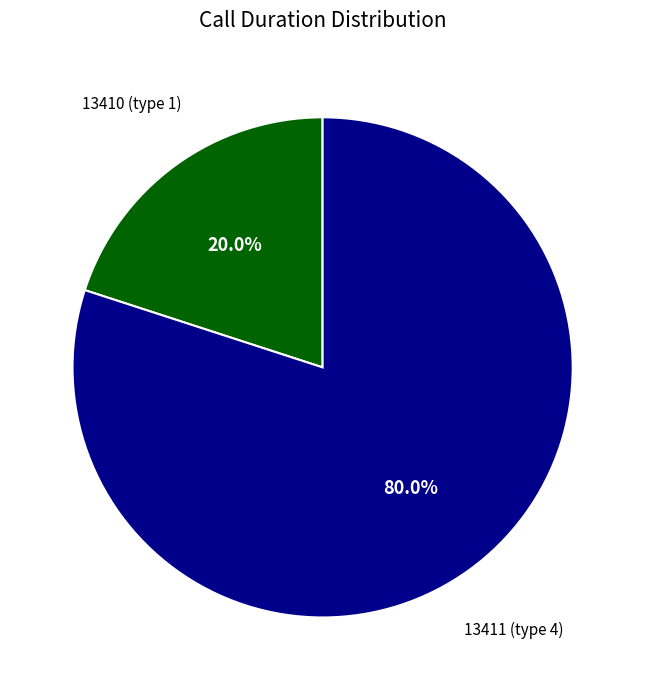

Is there any slice that represents more than half of the pie?

Yes